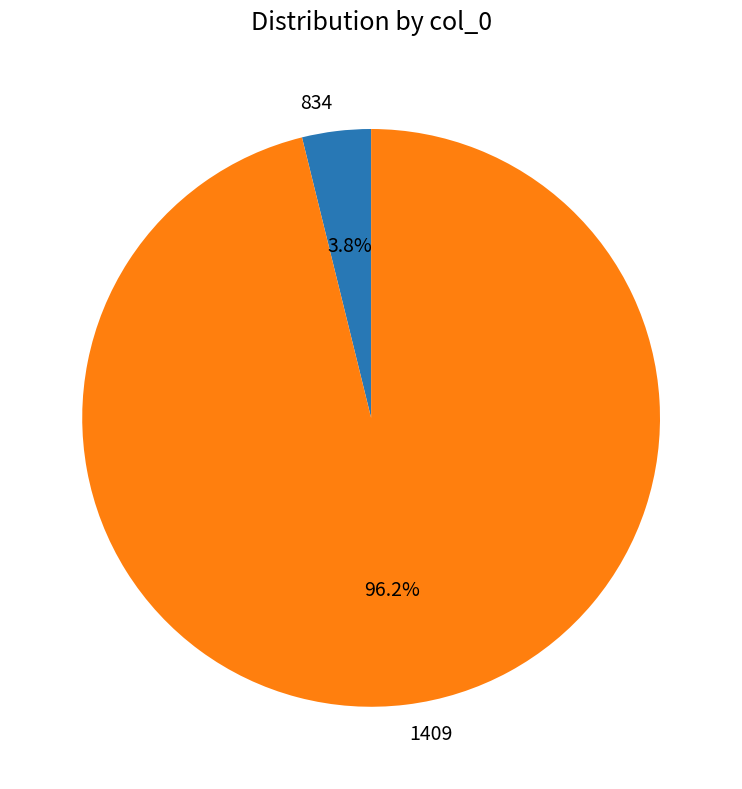

Which slice is the smallest?

834